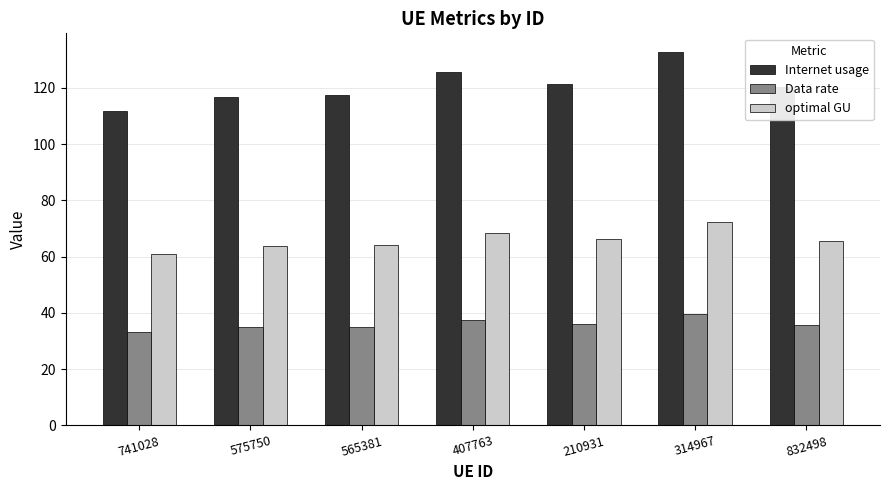

What is the average value of the optimal GU series?

65.9